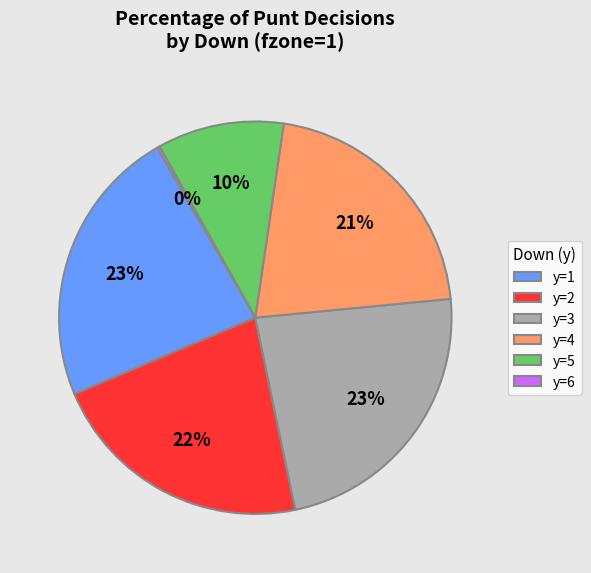

Which has a higher value, y=2 or y=3?

y=3